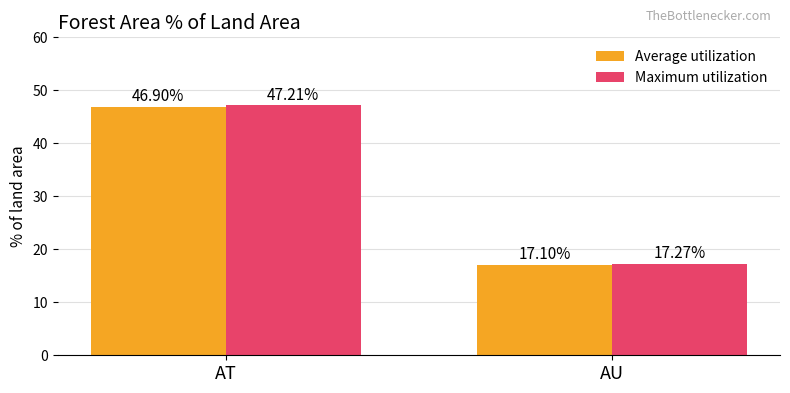

Where does the Maximum utilization series first go above 47?

AT